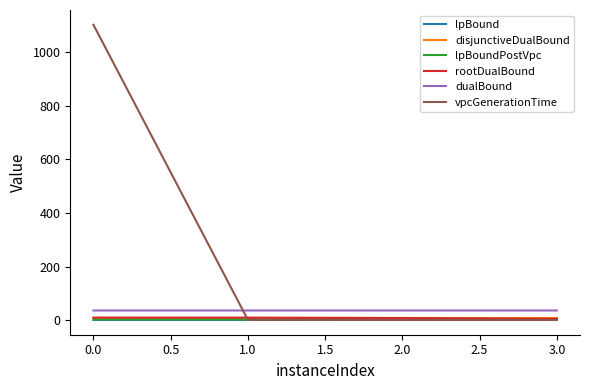

Is the value of vpcGenerationTime at 0.0 greater than the value of lpBoundPostVpc at 2.0?

Yes